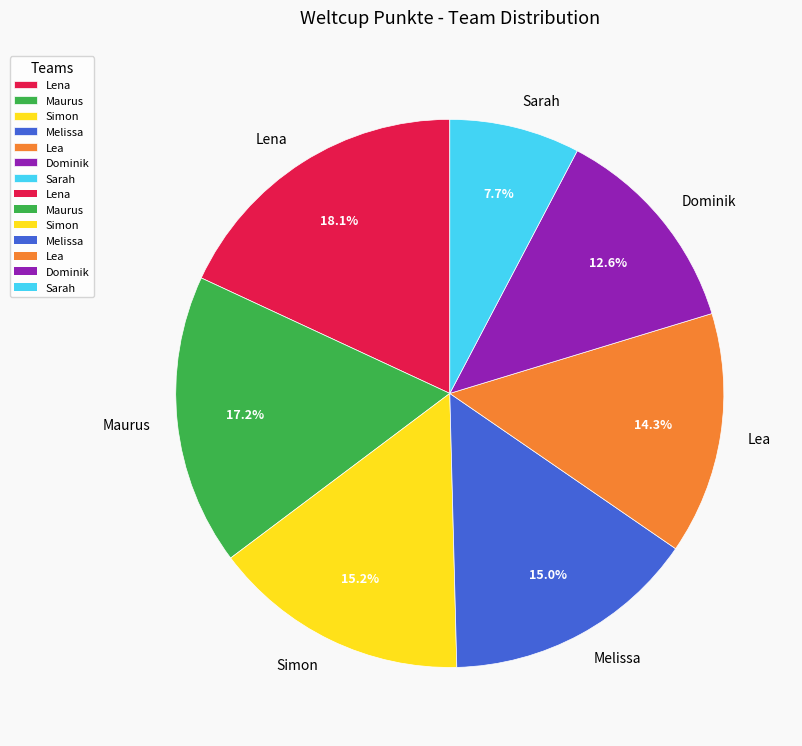

Which category has the smallest portion of the pie?

Sarah